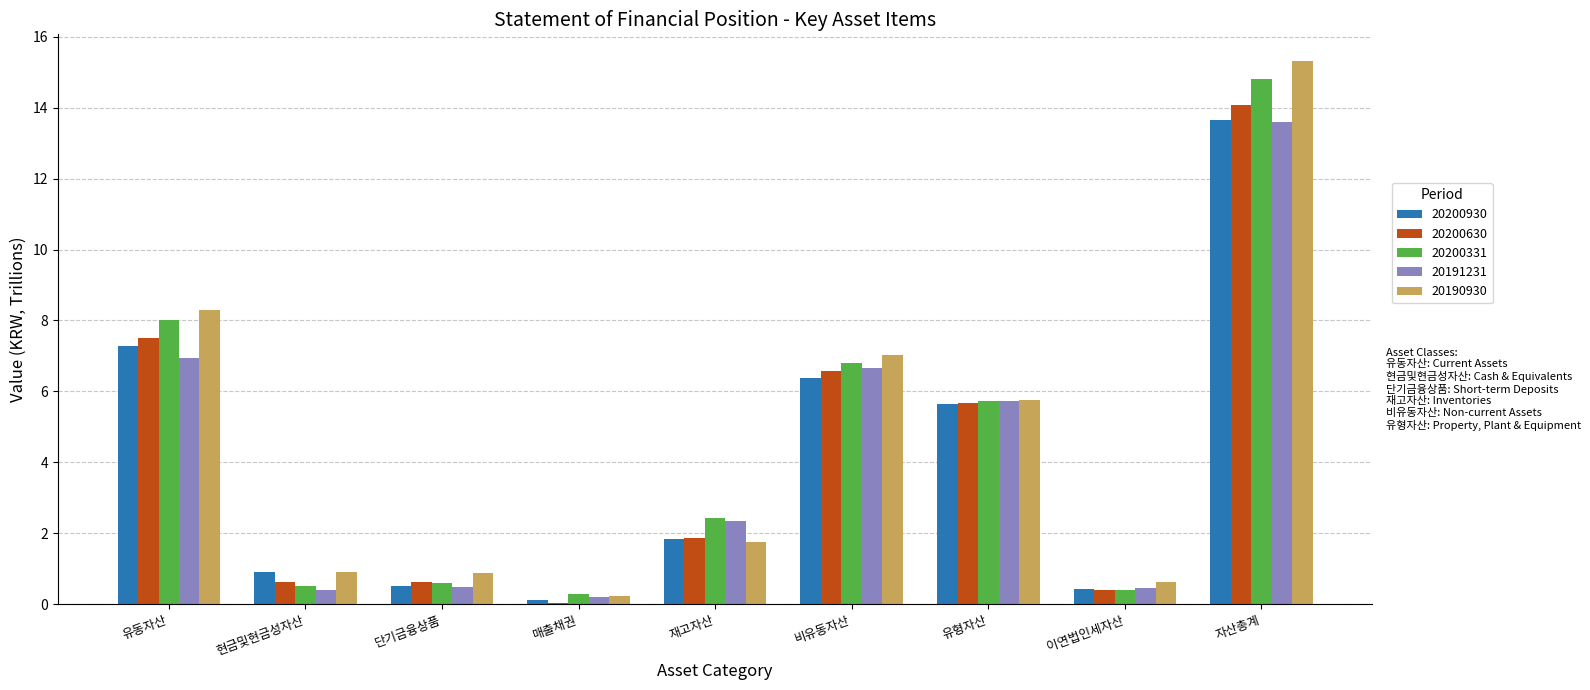

The 20191231 series shows 8.6 at 유형자산. True or false?

False